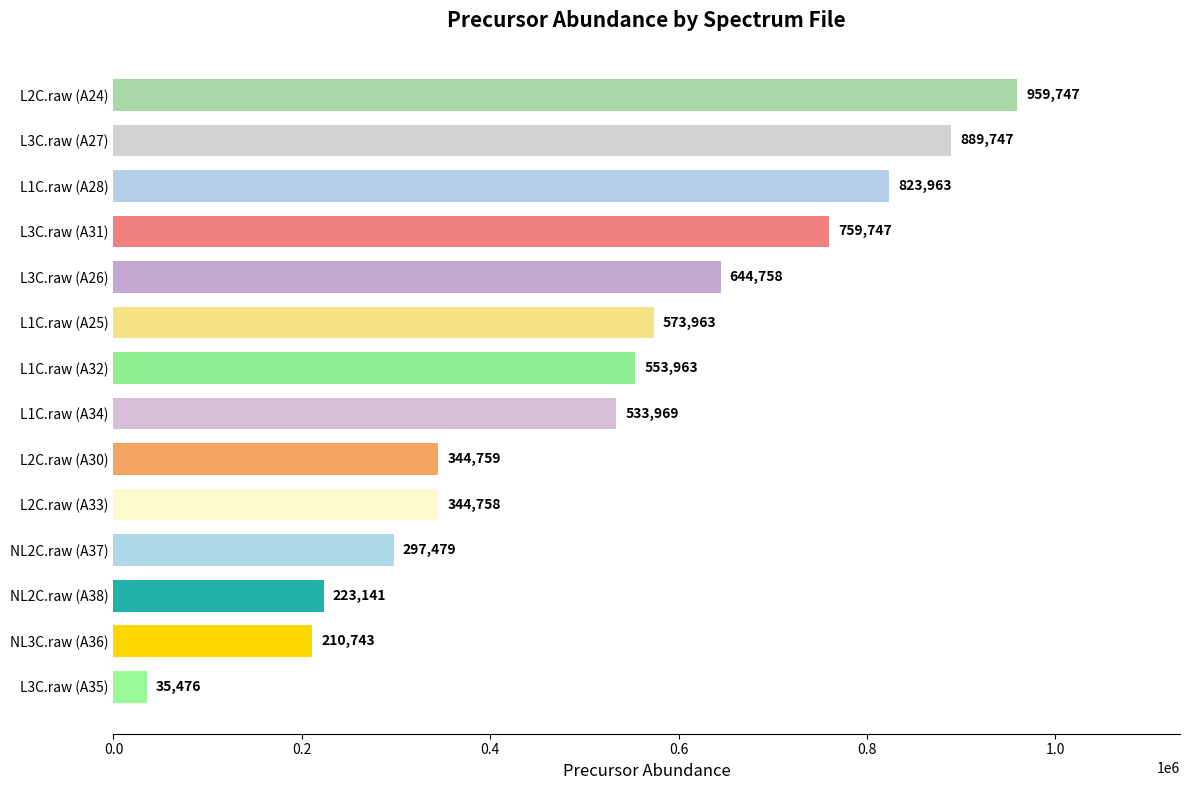

Which label corresponds to the largest value in the chart?

L2C.raw (A24)